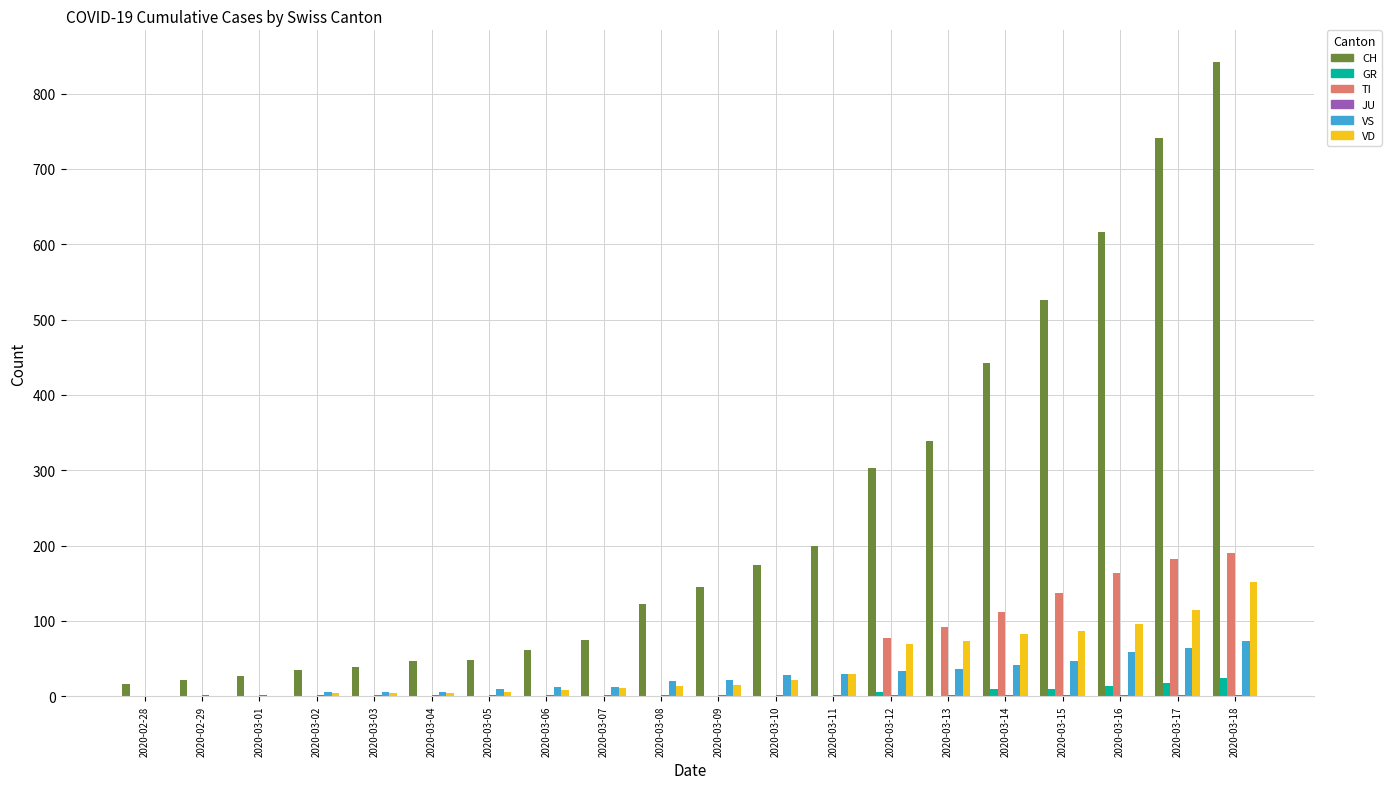

Does the chart contain stacked bars?

No